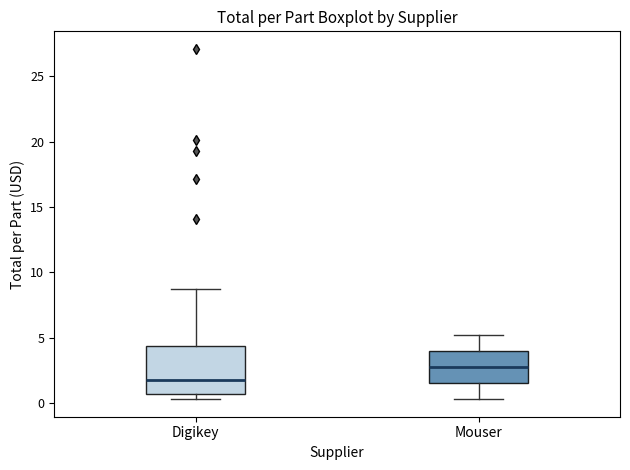

Where does the median line of the box for Digikey sit on the y-axis? The values are not printed on the chart, so give them approximately, as read against the axis.

2.0